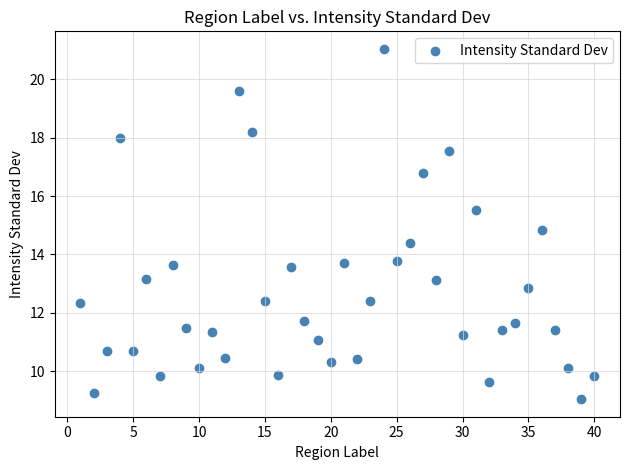

What is the range of Y values (max minus min)?

12.0